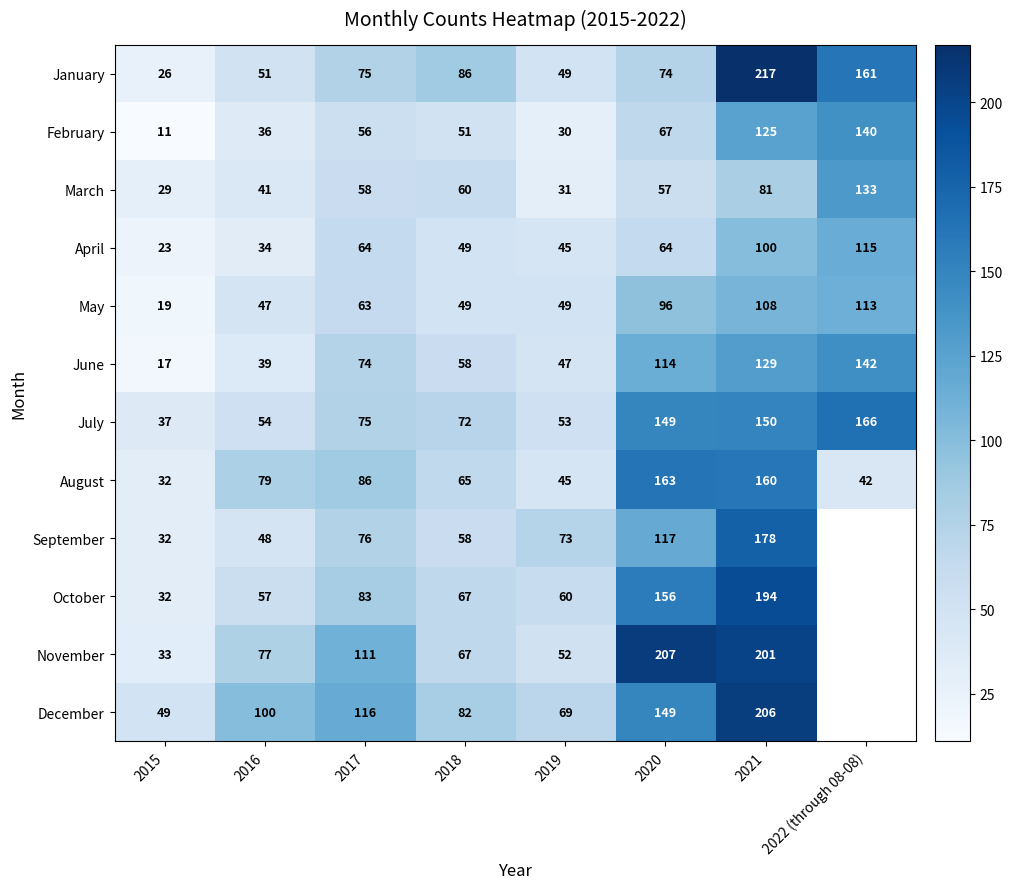

Between 2019 and 2021, which series saw the biggest shift?

January